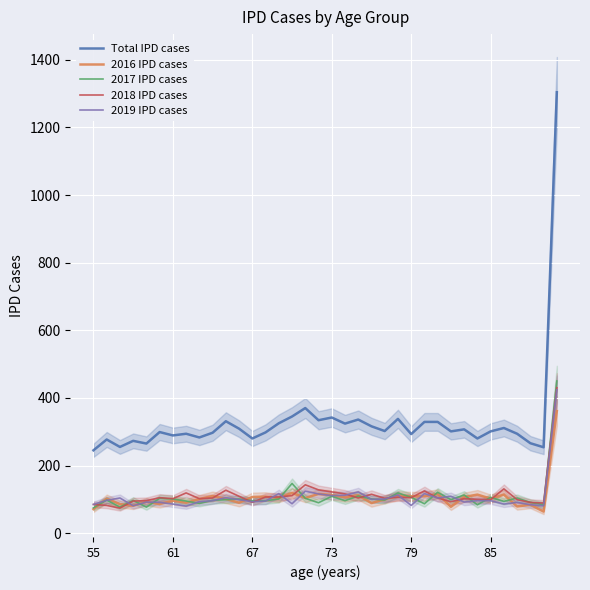

Is it true that 2017 IPD cases equals 106 at 85?

True